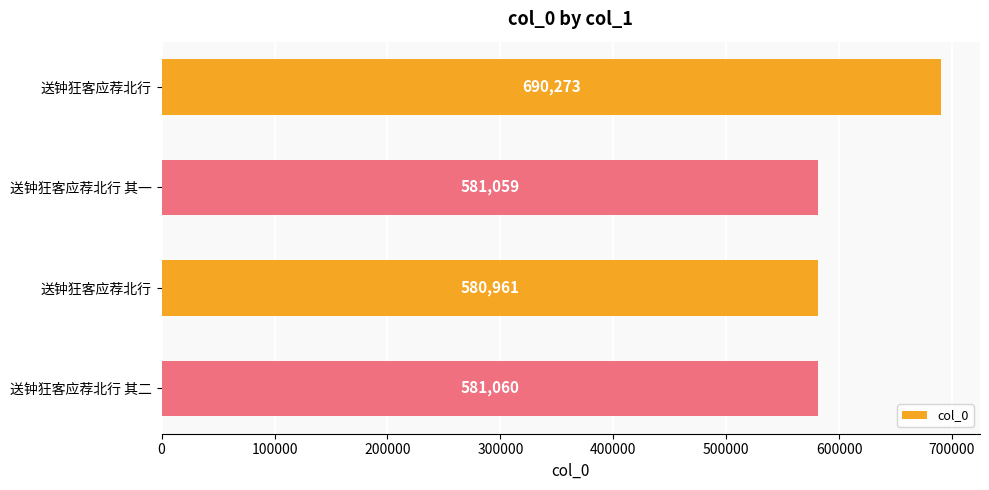

Are the bars horizontal?

Yes